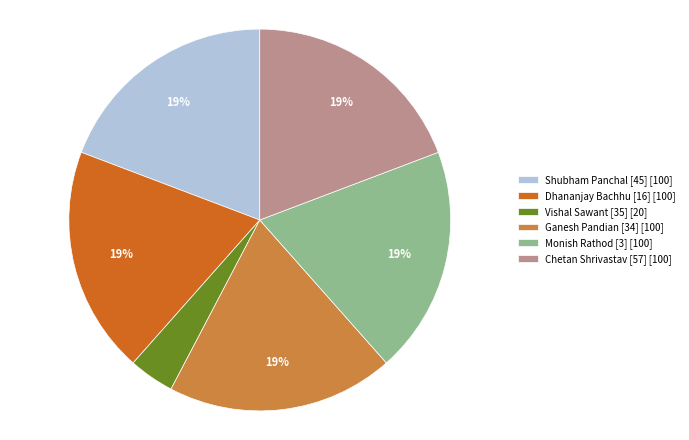

True or false: Ganesh Pandian [34] accounts for 19% of the total.

True